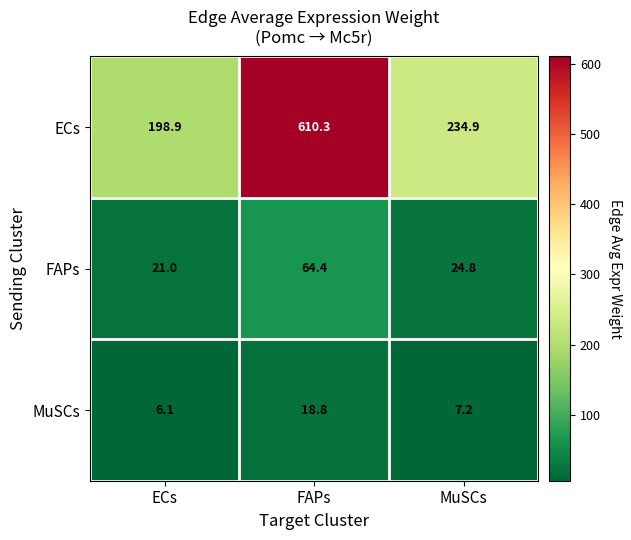

The value of FAPs at FAPs is 64.4. True or false?

True